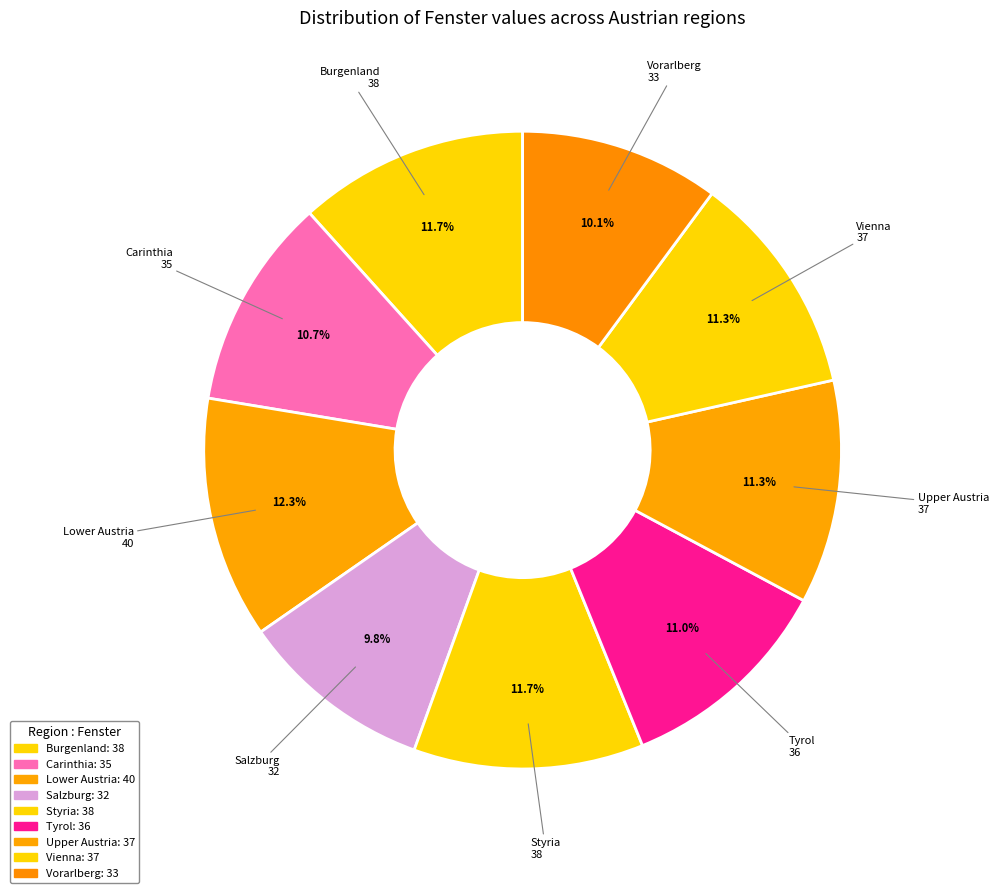

Is there a majority slice in this chart?

No